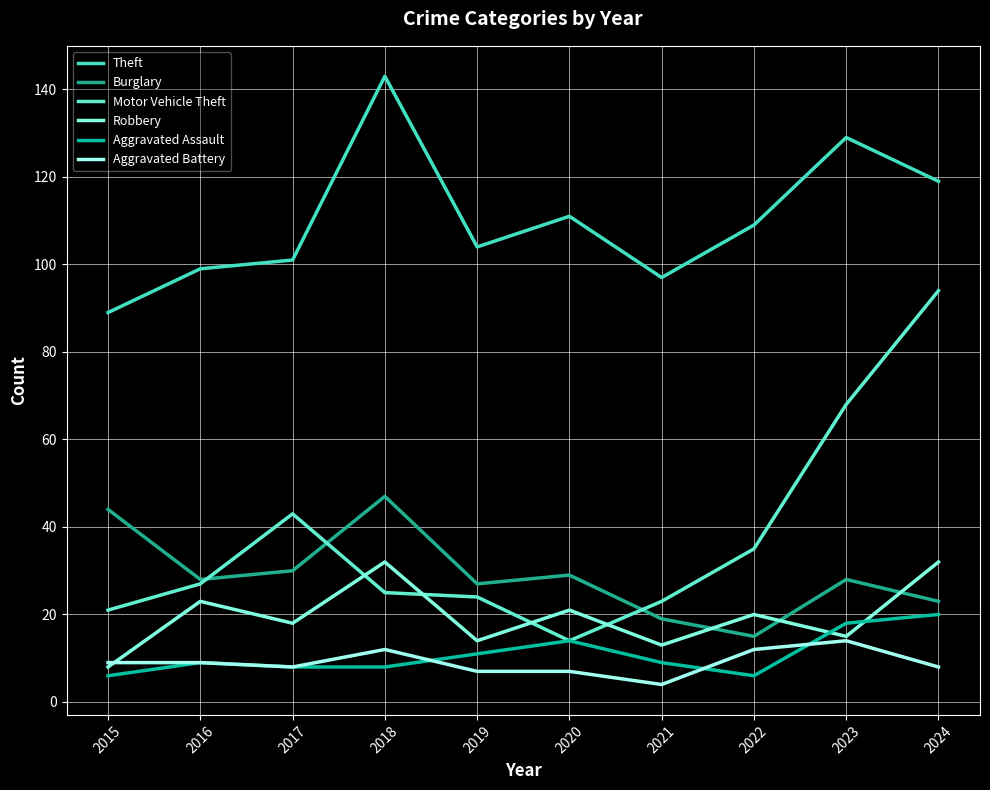

What is the sum of the Motor Vehicle Theft values at 2017 and 2016?

70